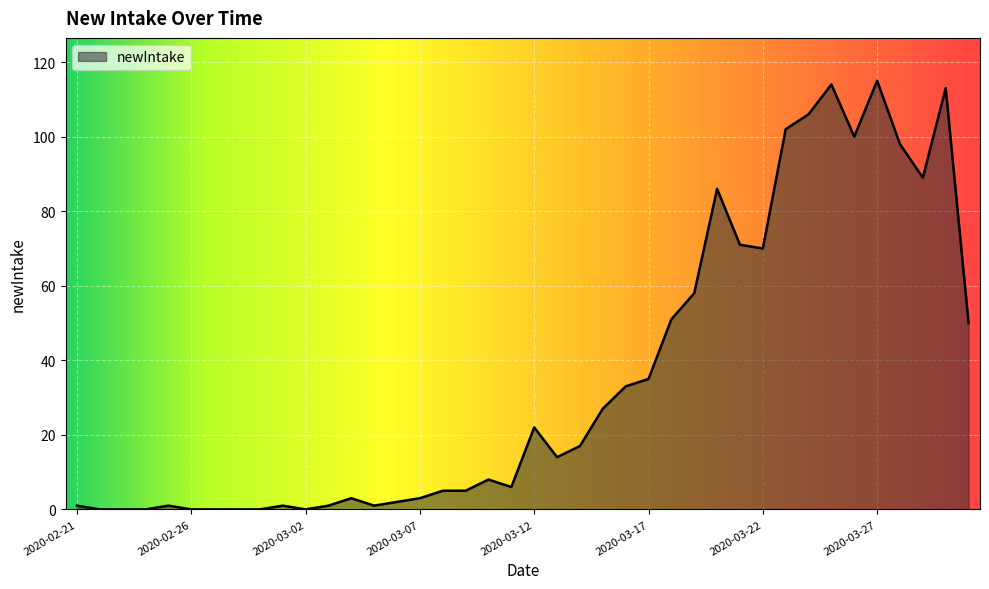

What is the maximum value shown in the chart?

115